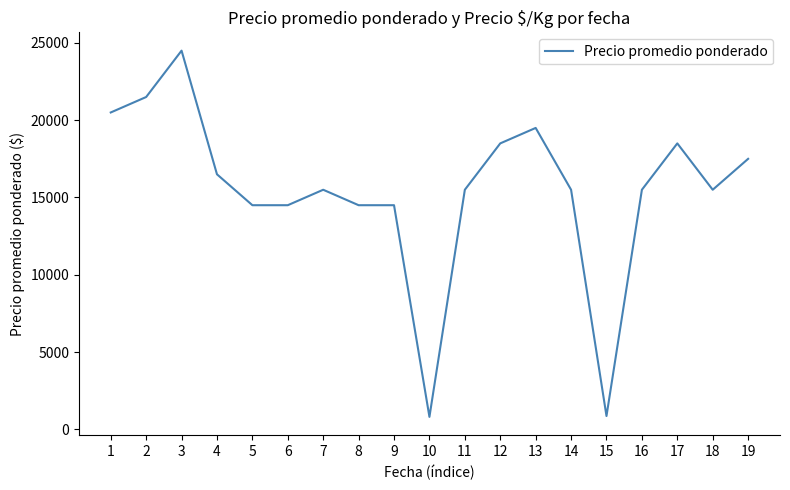

What is the sum of the values at 9 and 17?

33000